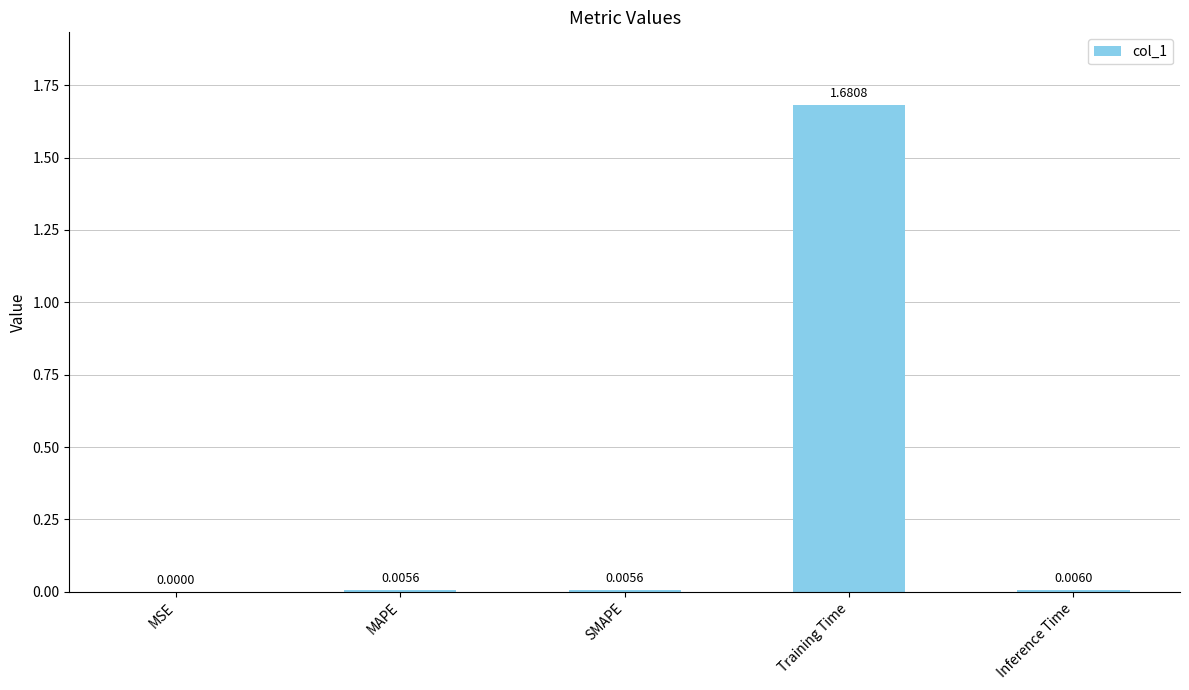

Which label corresponds to the largest value in the chart?

Training Time